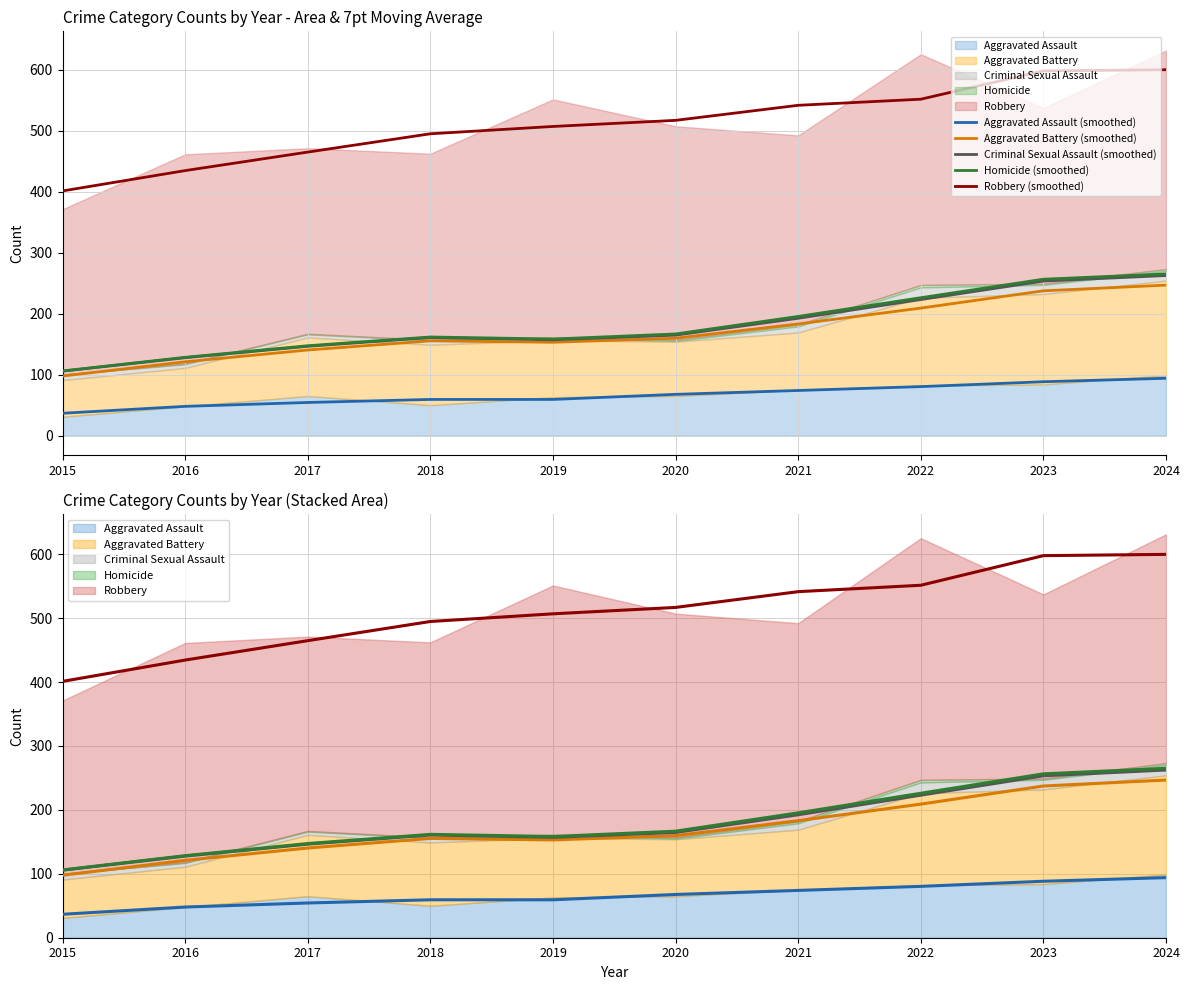

Reading left to right, what are all the values shown in this chart?

Aggravated Assault (smoothed): 36.7	48.0	54.3	59.3	59.3	67.7	74.0	80.3	88.3	94.0
Aggravated Battery (smoothed): 97.7	121.0	140.3	155.3	153.0	159.7	183.0	209.0	237.3	246.7
Criminal Sexual Assault (smoothed): 105.7	127.7	146.3	160.7	157.0	164.7	192.3	223.0	253.3	262.3
Homicide (smoothed): 106.0	128.3	147.3	161.7	158.3	166.7	195.3	226.0	256.3	265.0
Robbery (smoothed): 401.0	434.3	464.7	494.7	506.7	516.7	541.3	551.3	597.7	599.7